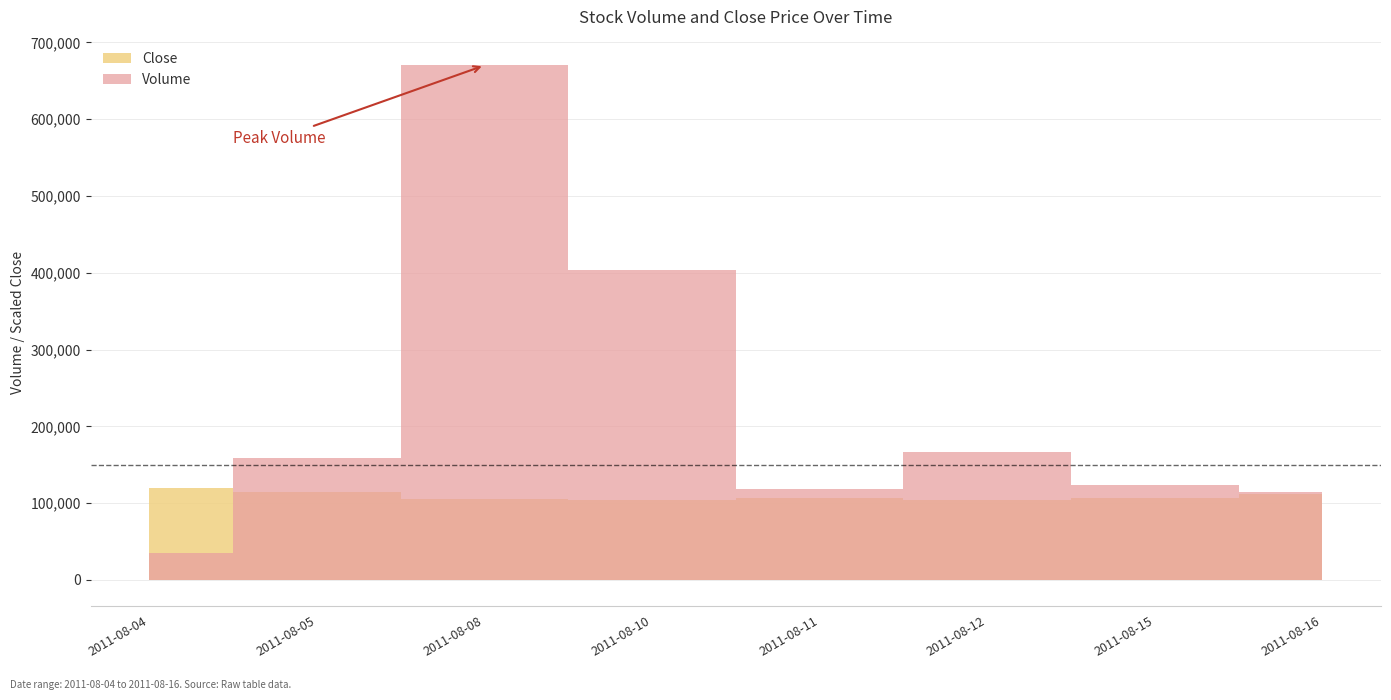

Reading left to right, list all the values displayed in this chart.

Volume: 35000.0	159000.0	670000.0	403000.0	119000.0	167000.0	123000.0	115000.0
Close: 1.2	1.1	1.1	1.0	1.1	1.0	1.1	1.1